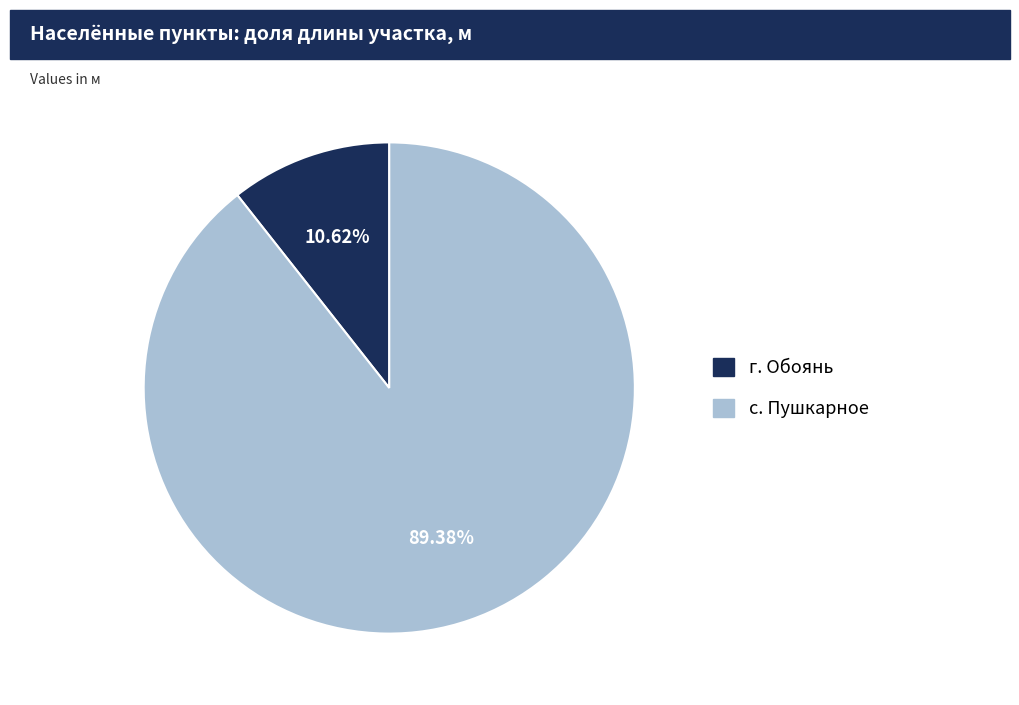

Is it true that с. Пушкарное is 89% of the pie?

True